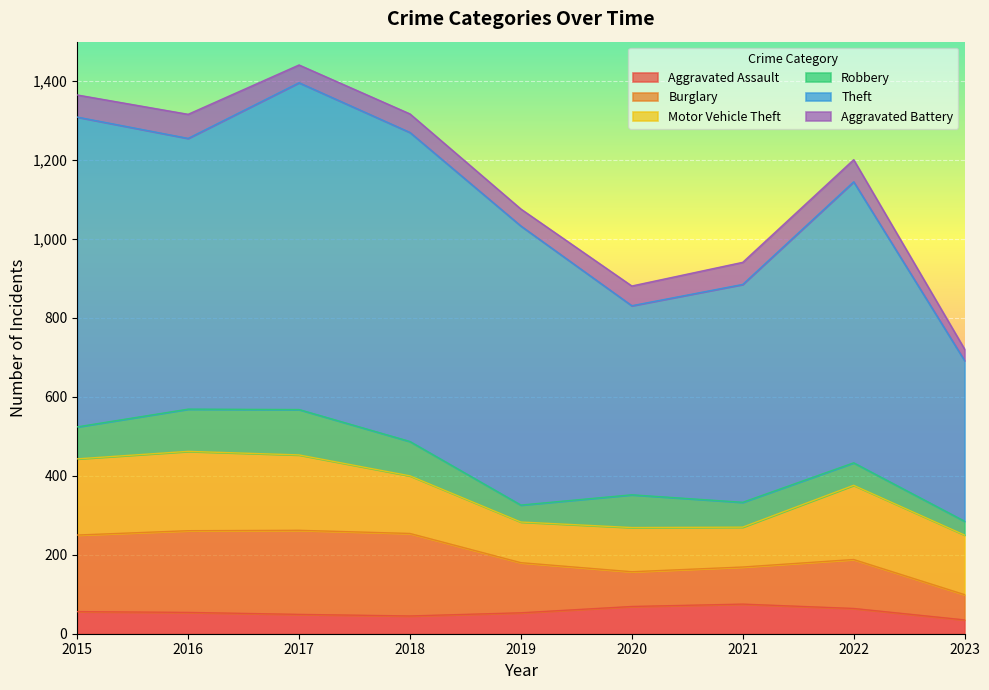

How many interior local valleys does the Burglary series have?

1